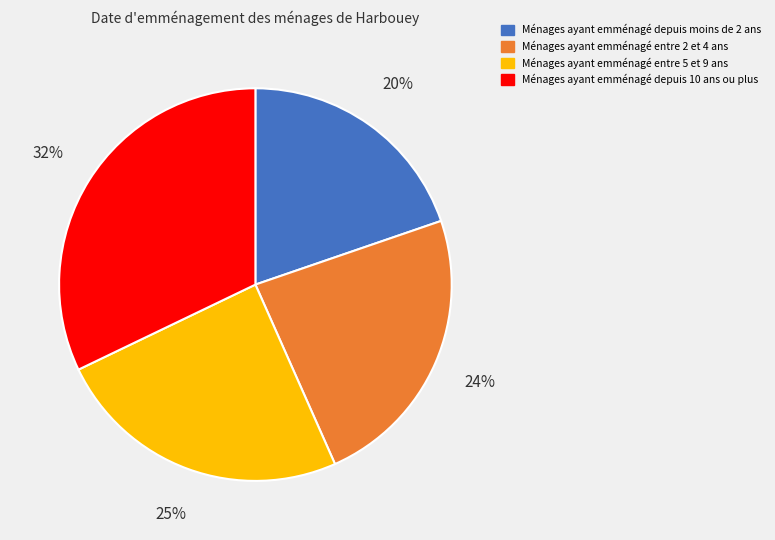

The Ménages ayant emménagé entre 2 et 4 ans slice represents 37% of the pie. True or false?

False